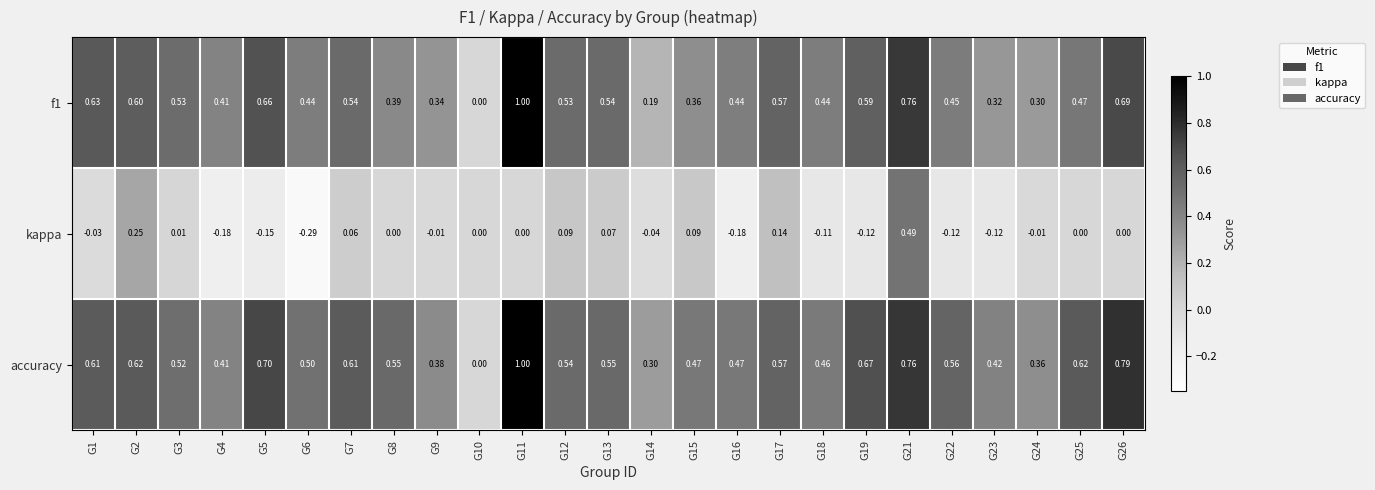

Between G14 and G25, which series saw the biggest shift?

accuracy